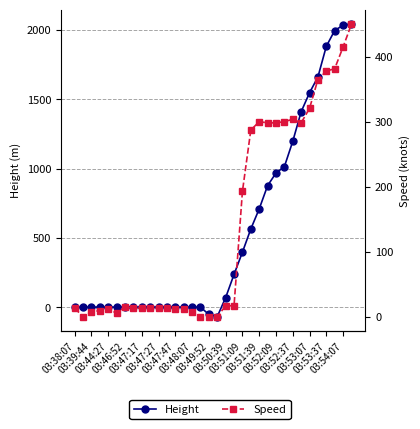

Is this an area chart (filled region under the line)?

No